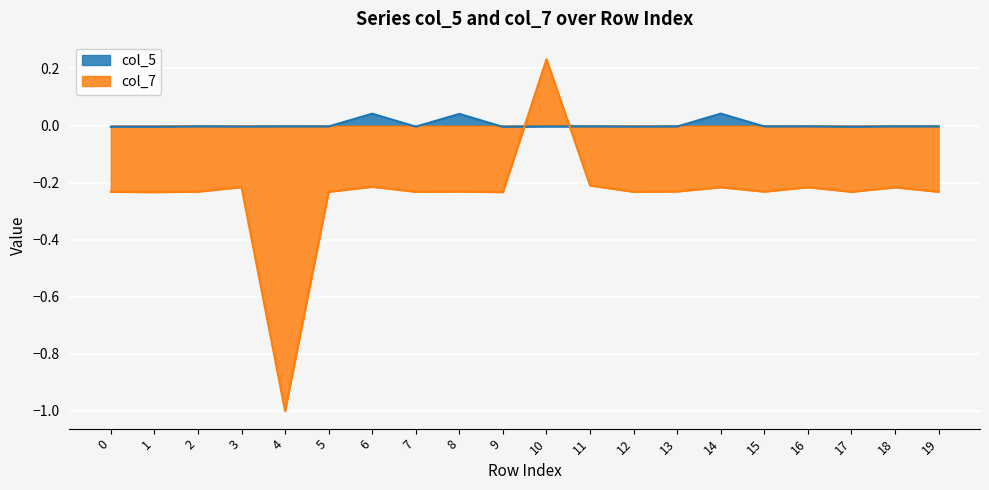

After their last crossing, which series has the higher values: col_5 or col_7?

col_5